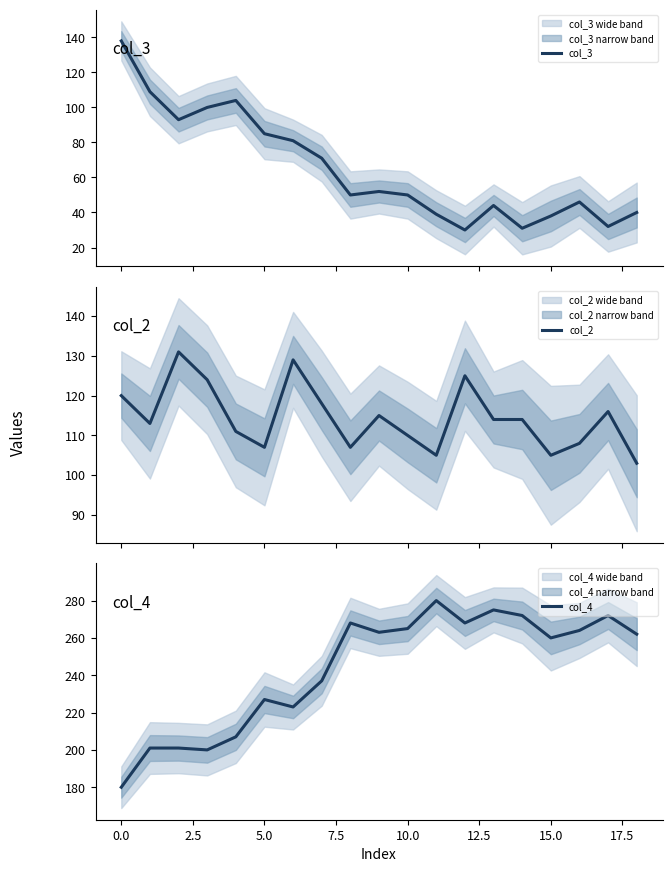

What position from the left is 10?

11